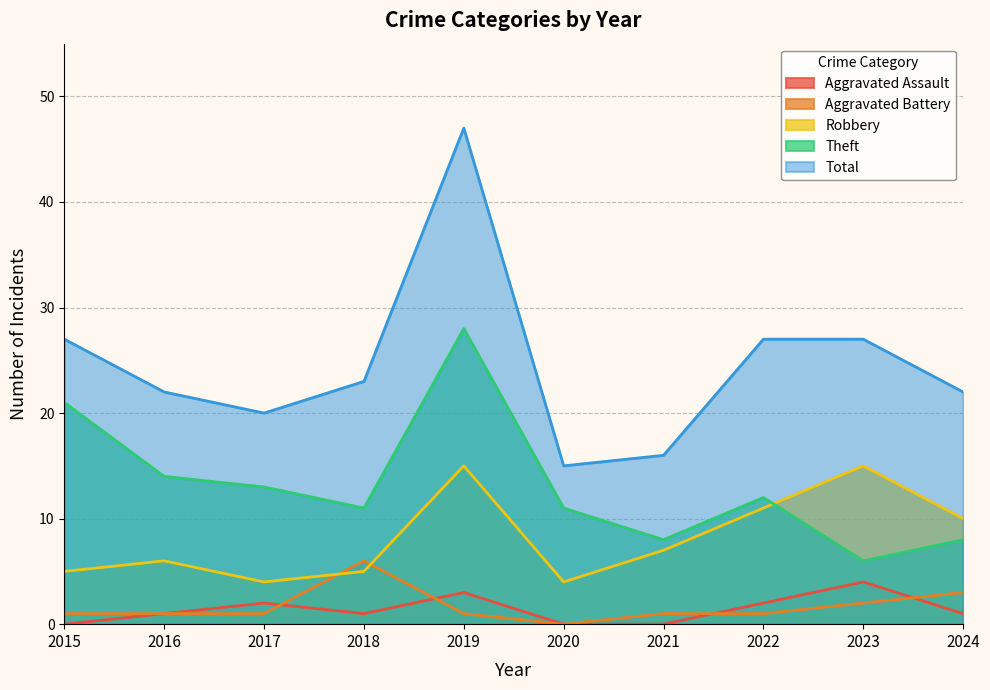

The value of Theft at 2019 is 18. True or false?

False